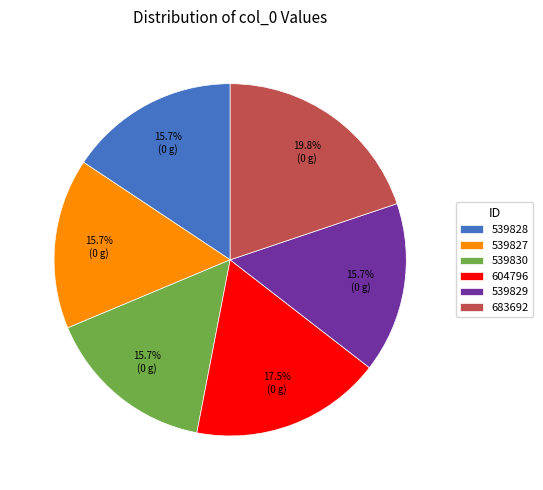

What is the ratio of the value at 683692 to the value at 539830?

1.3